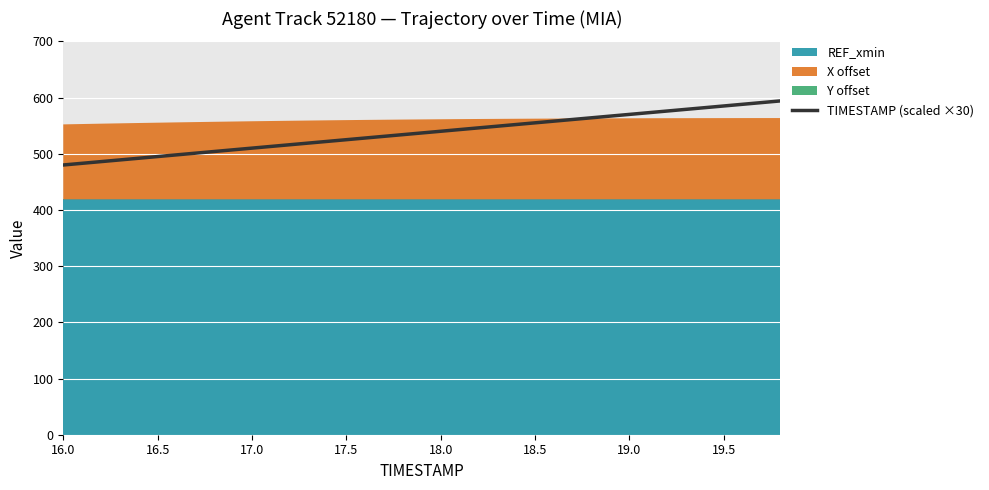

What is the value of the 19th point from the left?

588.0